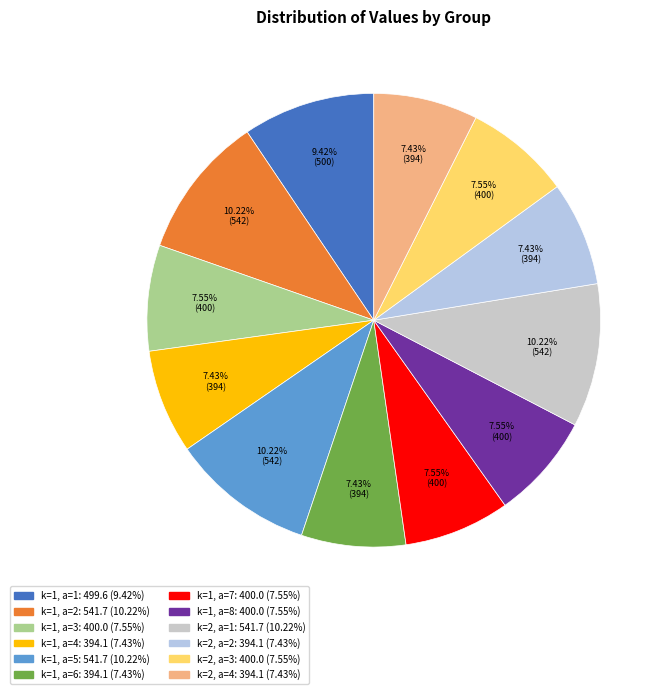

To the nearest percent, what is the average slice percentage?

8%